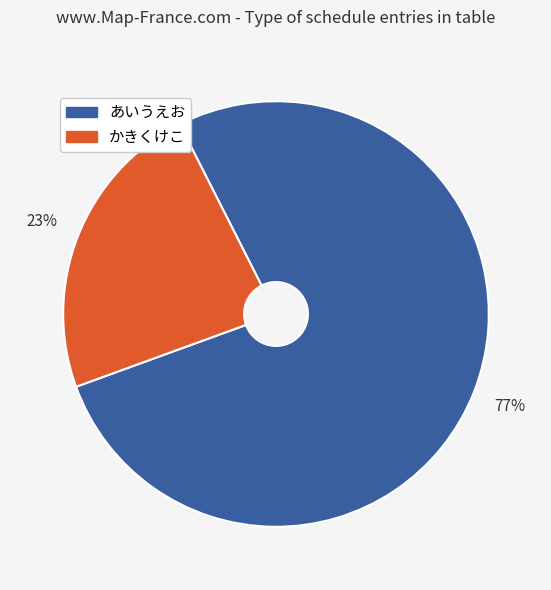

Which has a higher value, あいうえお or かきくけこ?

あいうえお